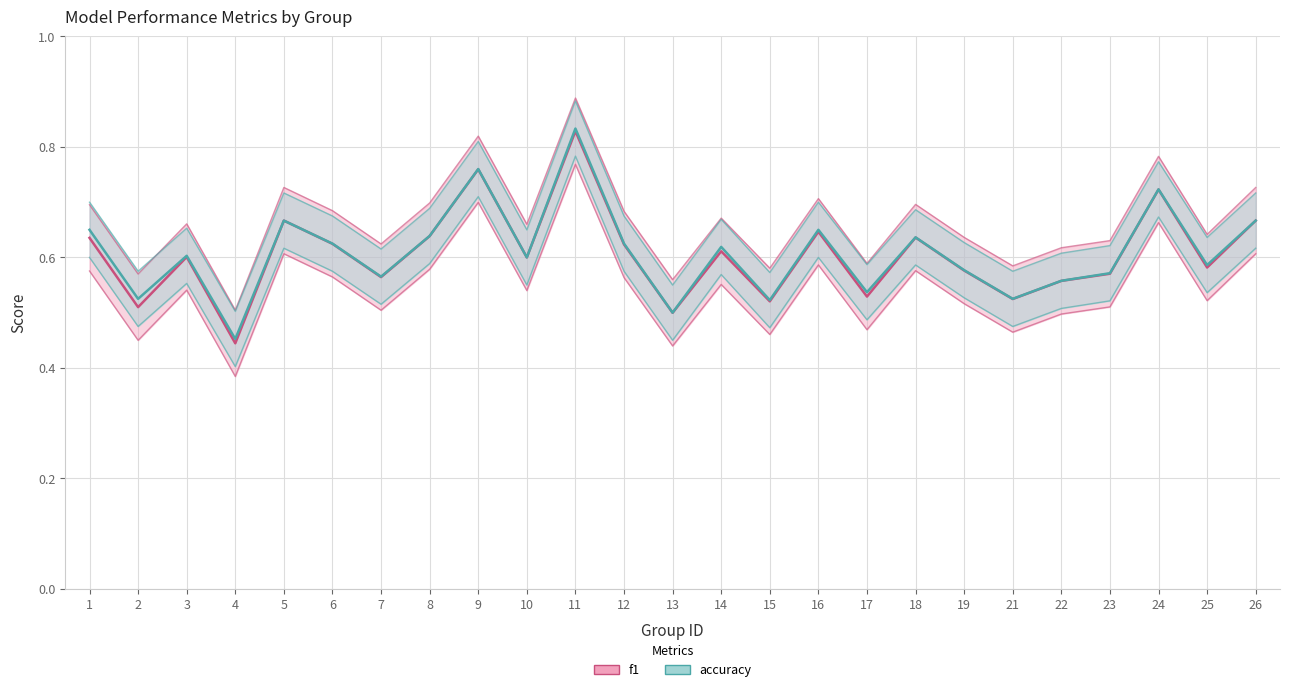

Rank the series by their maximum value, from highest to lowest.

accuracy, f1